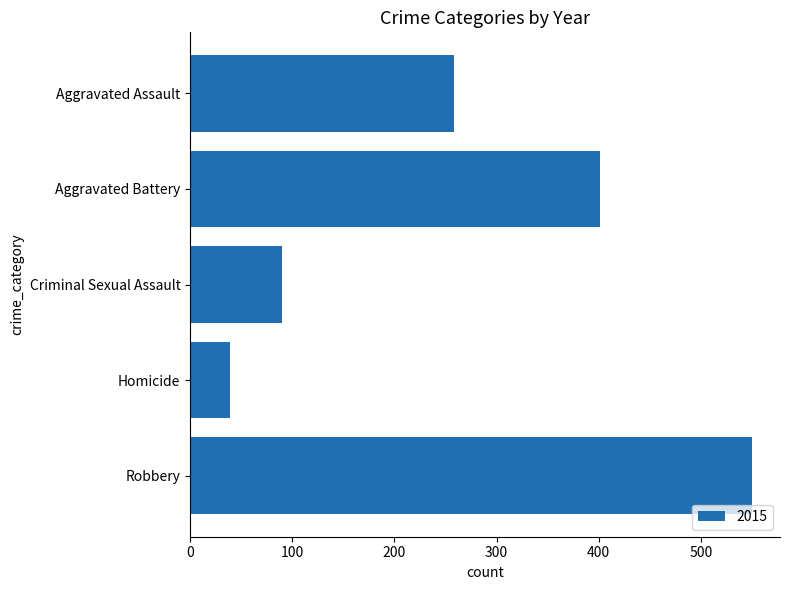

What is the label of the 4th bar from the bottom?

Aggravated Battery